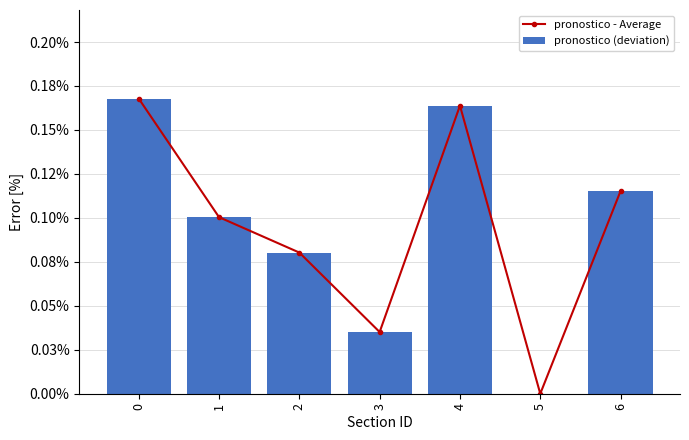

What is the total value across all series at 3?

0.1